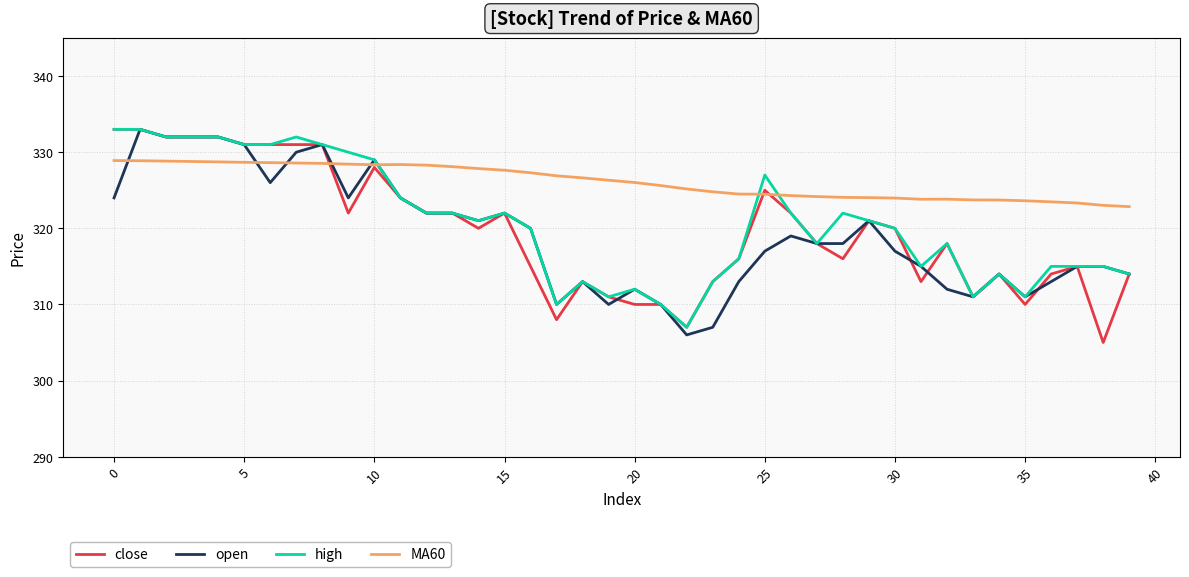

After their last crossing, which series has the higher values: high or MA60?

MA60